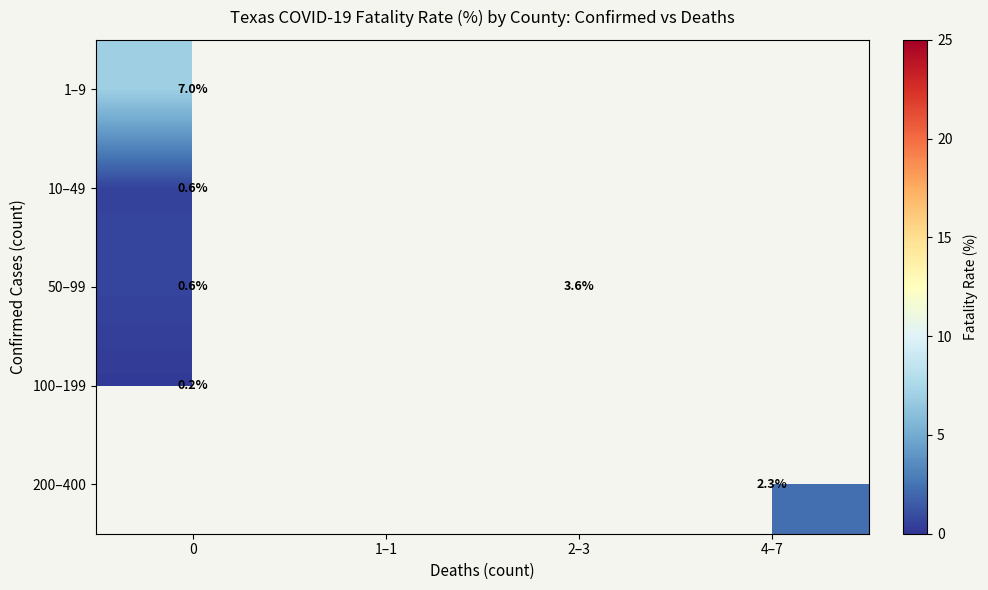

At 4–7, list the series in order from largest to smallest.

1–9, 10–49, 50–99, 100–199, 200–400